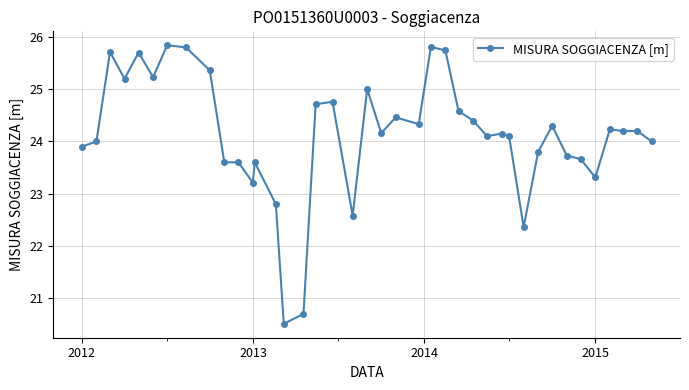

True or false: there are more than 1 points higher than both neighbors.

True